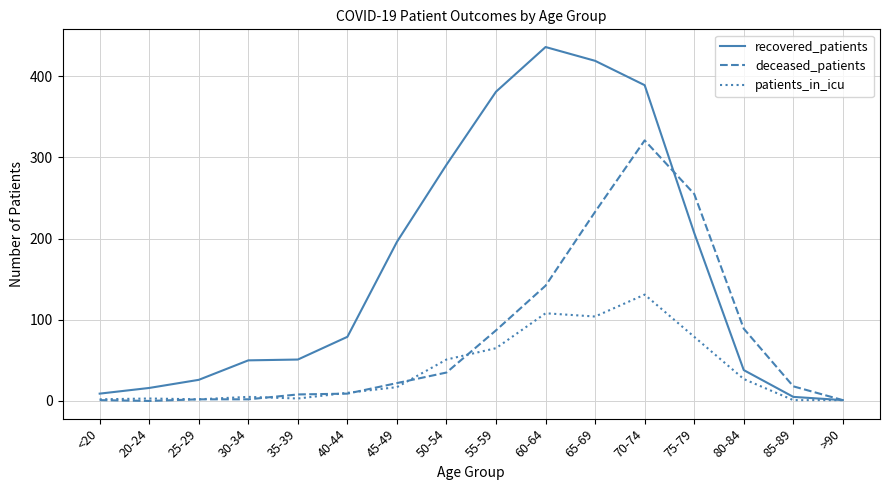

What position from the right is 45-49?

10